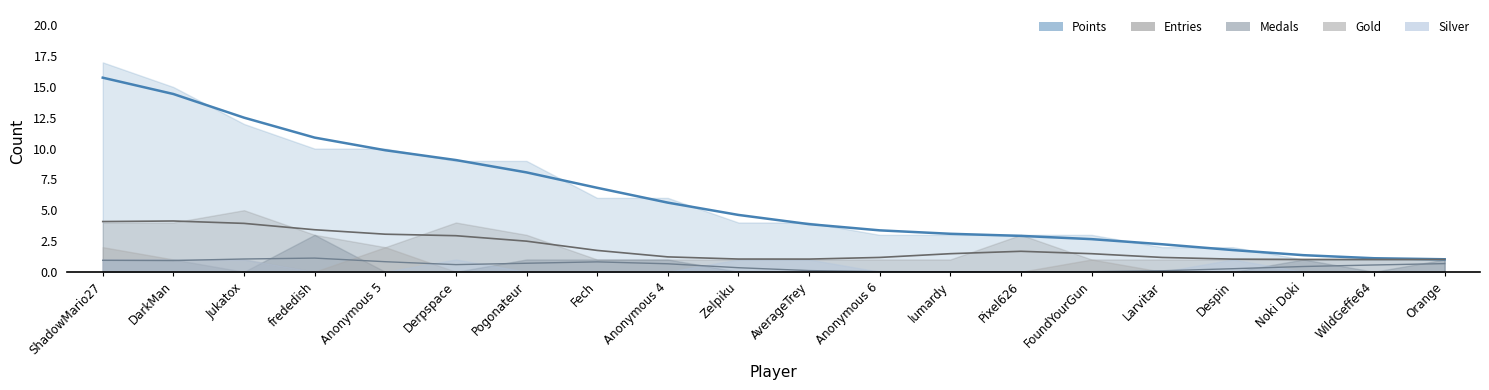

How many lines are shown in the chart?

5